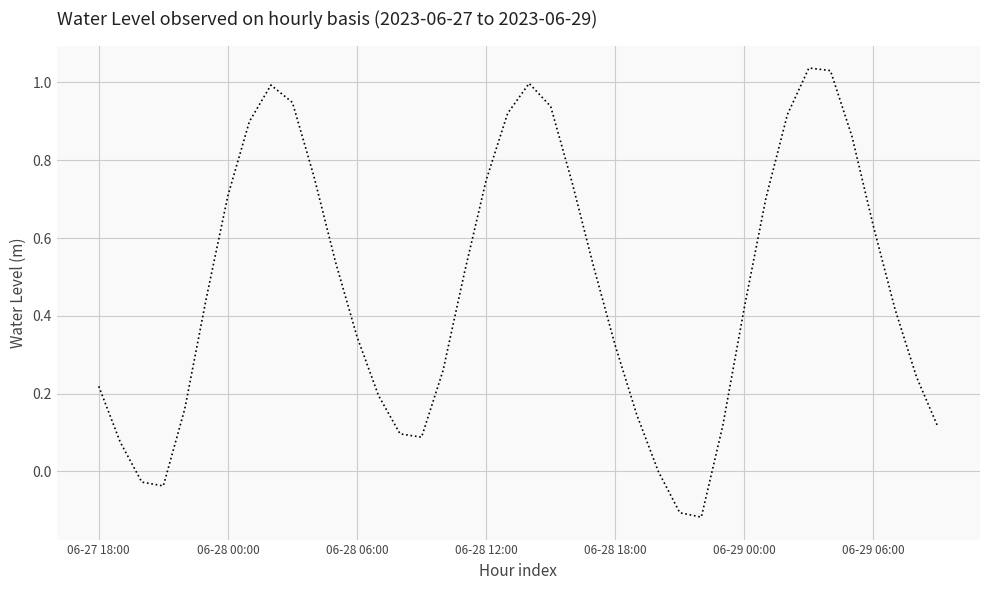

Where is the data nearest to the value 0?

26